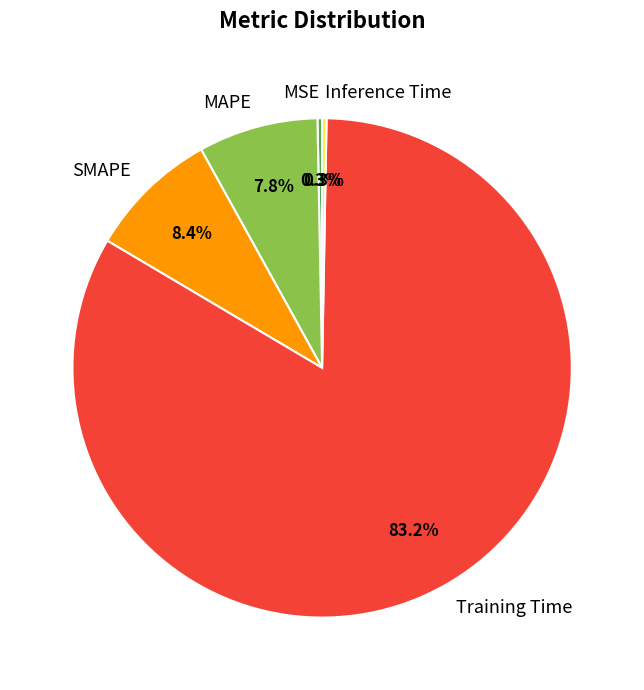

Which has a higher value, MSE or Training Time?

Training Time